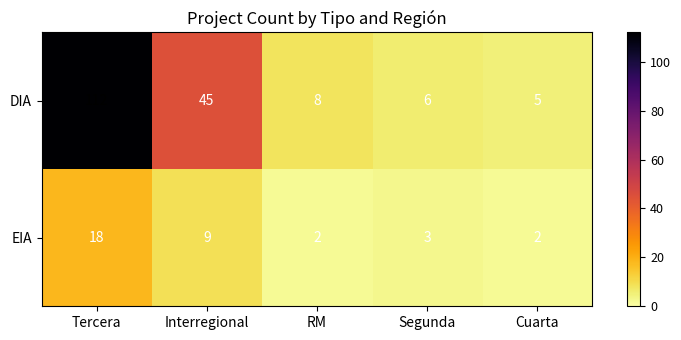

Reading left to right, what are all the values shown in this chart?

DIA: 112	45	8	6	5
EIA: 18	9	2	3	2